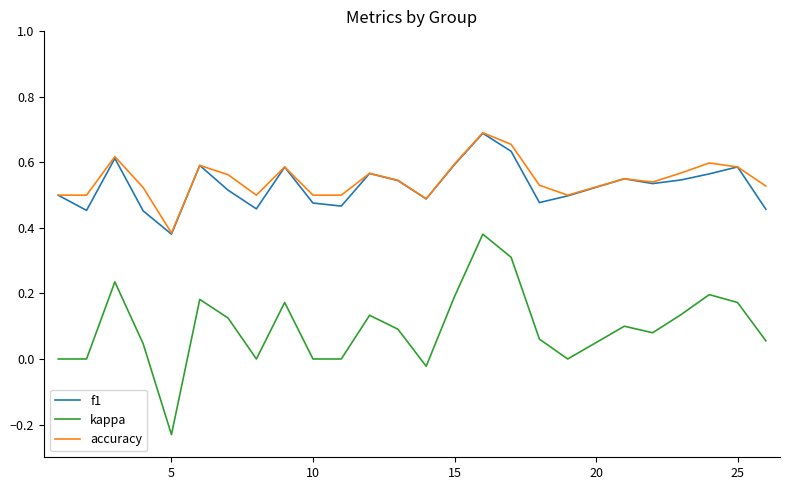

Does the chart display data point markers on the line(s)?

No